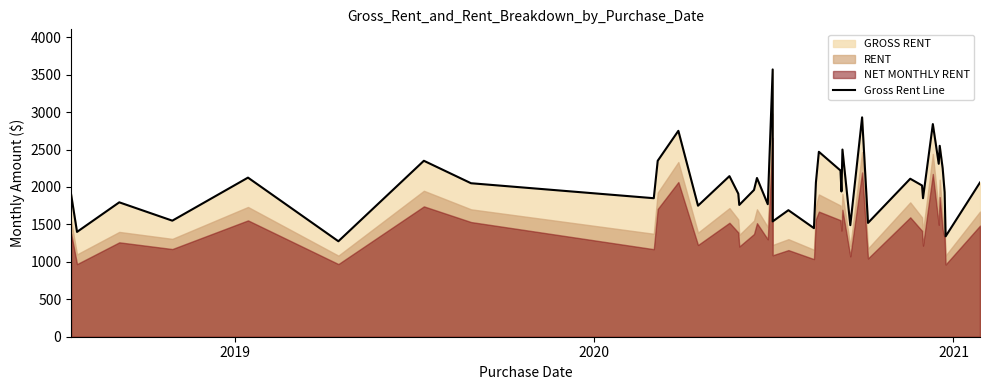

Does the chart display data point markers on the line(s)?

No